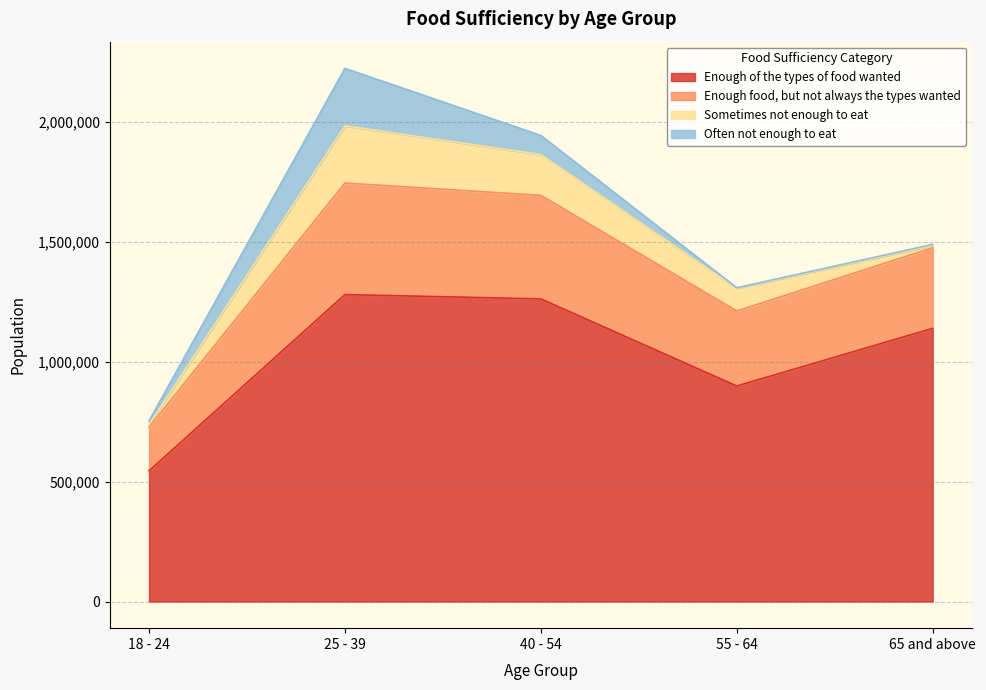

What is the maximum value for Enough of the types of food wanted?

1278943